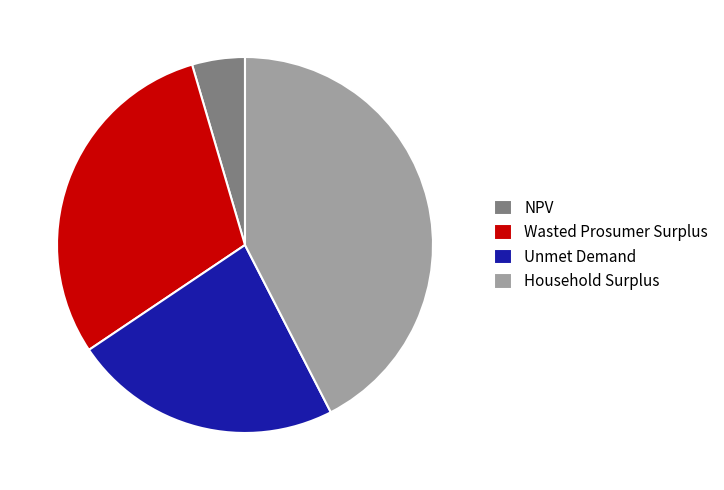

Rank the categories by value from lowest to highest.

NPV, Unmet Demand, Wasted Prosumer Surplus, Household Surplus